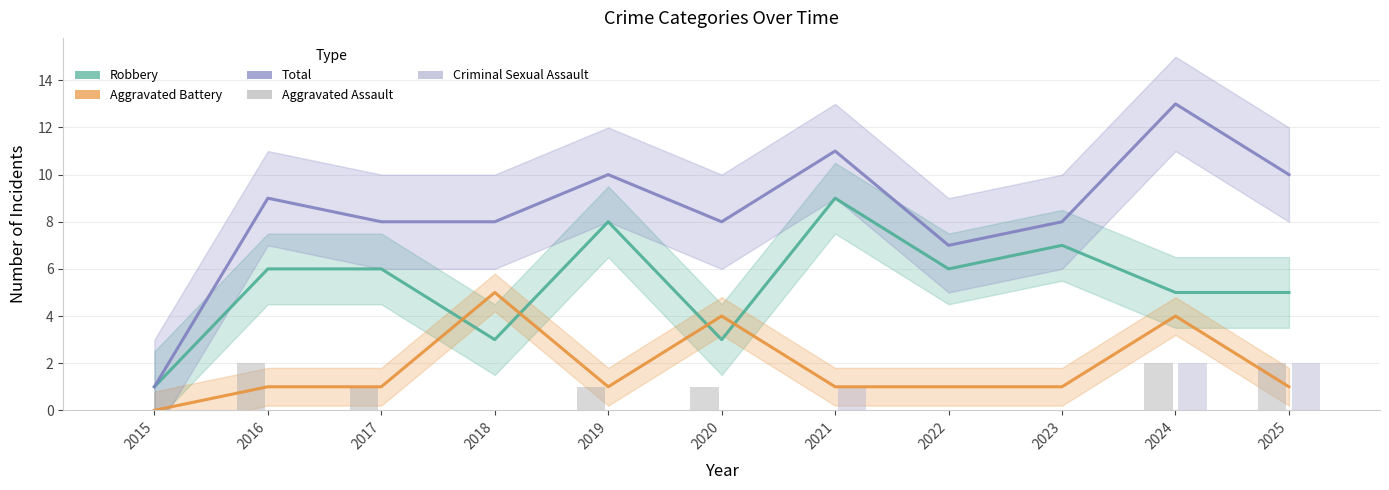

What is the value of the Robbery bar at the 11th from the left?

5